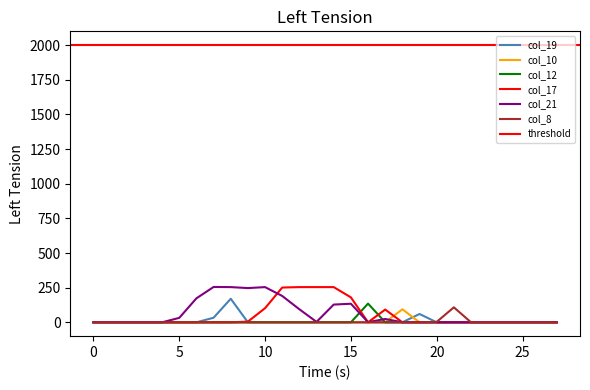

True or false: col_12 has more than 0 interior local peaks.

True